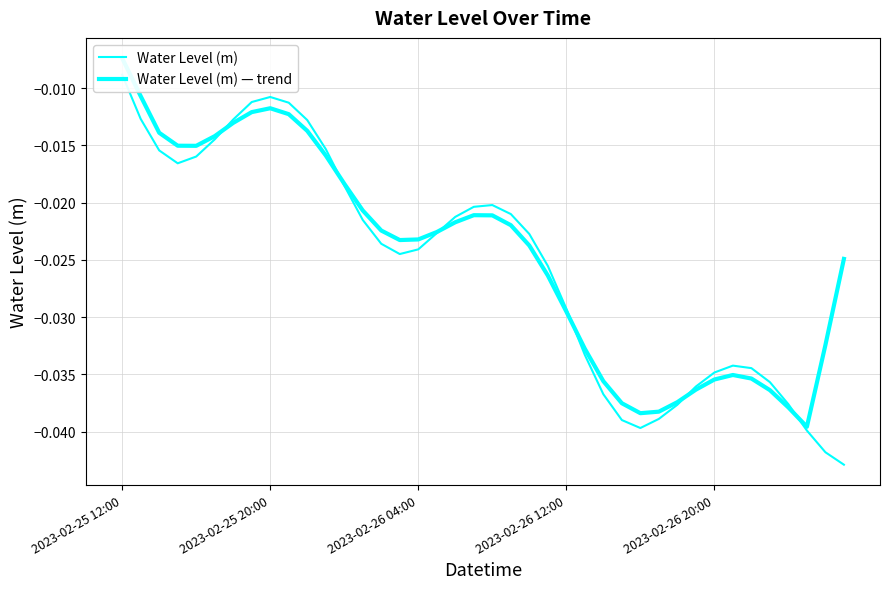

Is this an area chart (filled region under the line)?

No